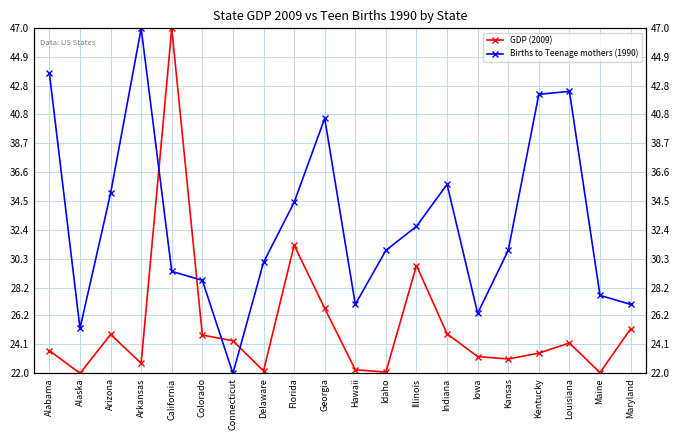

What position from the left is Kansas?

16